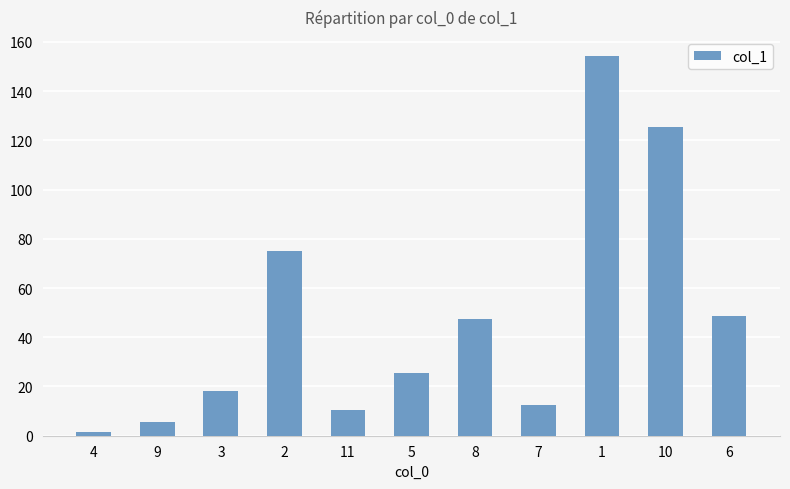

What is the smallest value displayed?

1.4